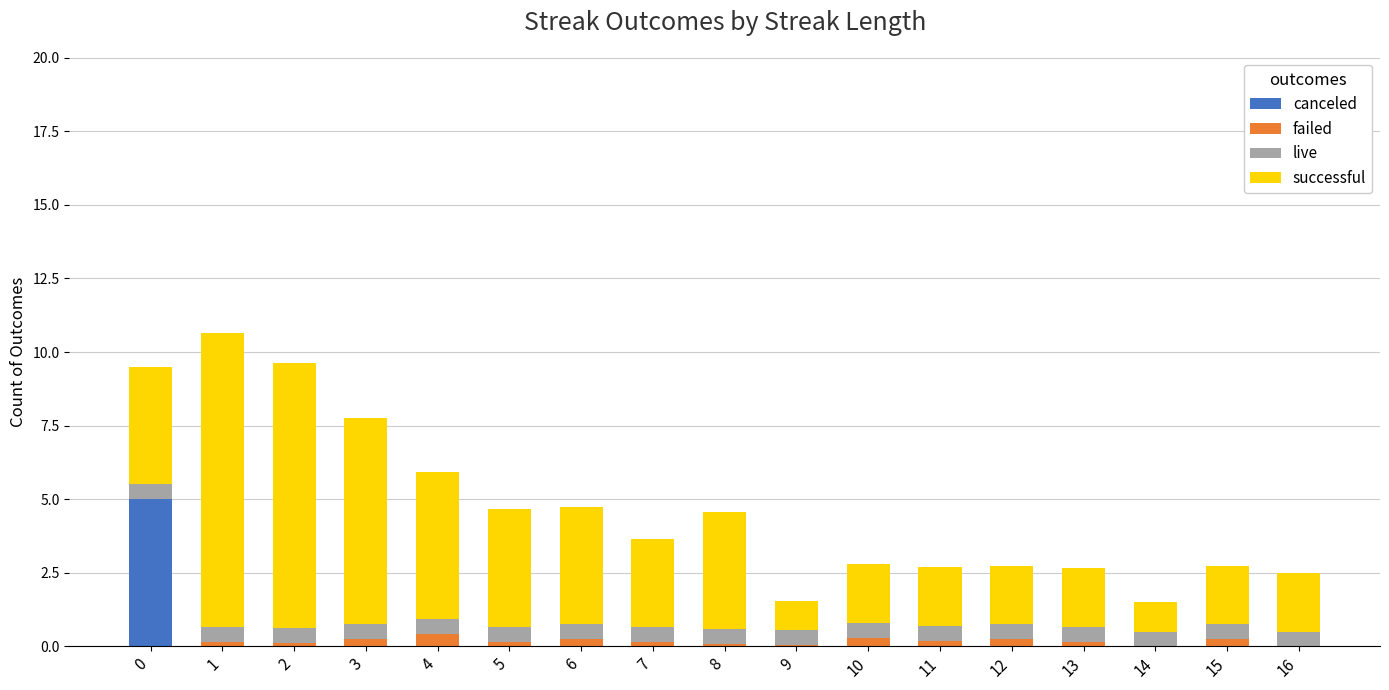

How many values in failed are above zero?

14